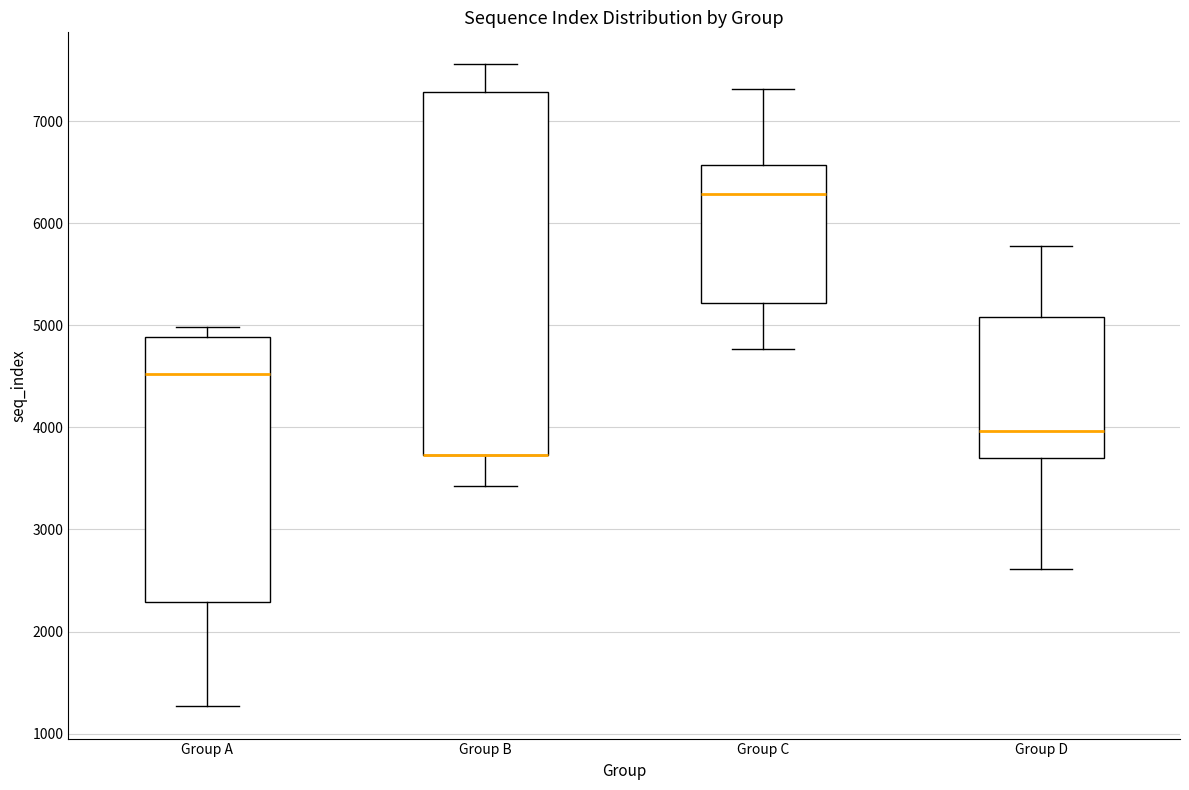

Where does the upper whisker of the box for Group D end on the y-axis? The values are not printed on the chart, so give them approximately, as read against the axis.

5800